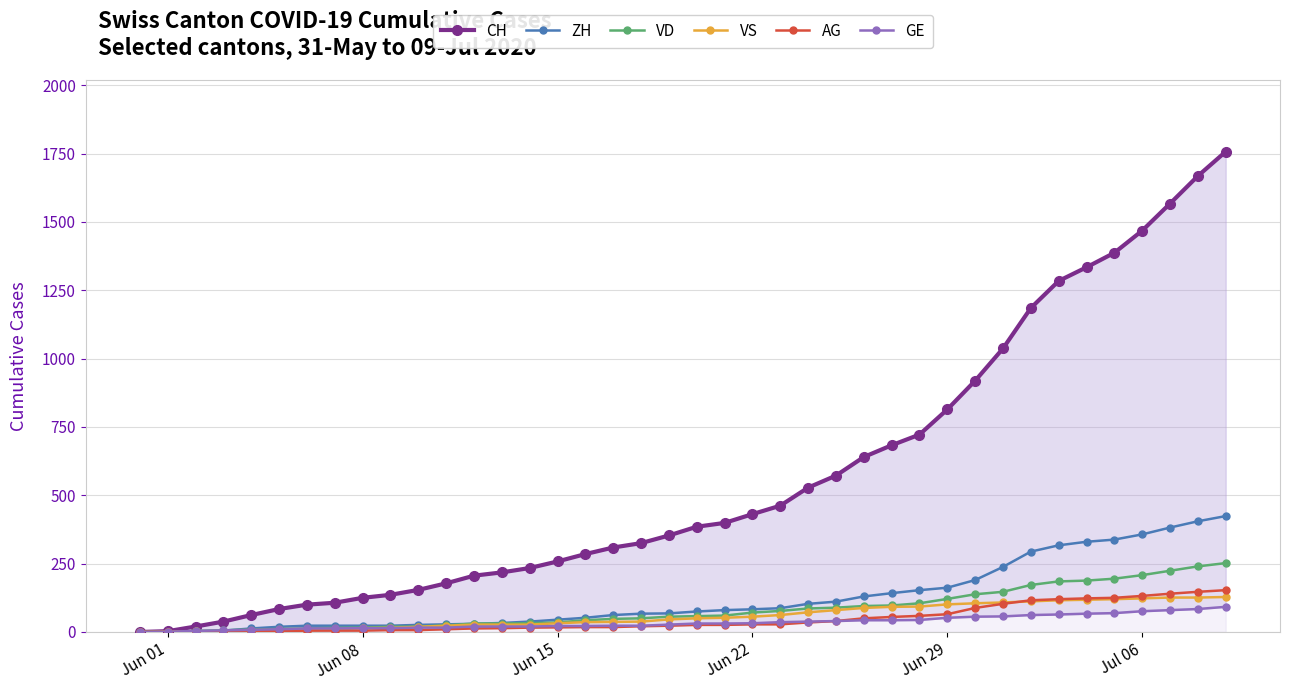

How many data points in AG are less than 26?

20